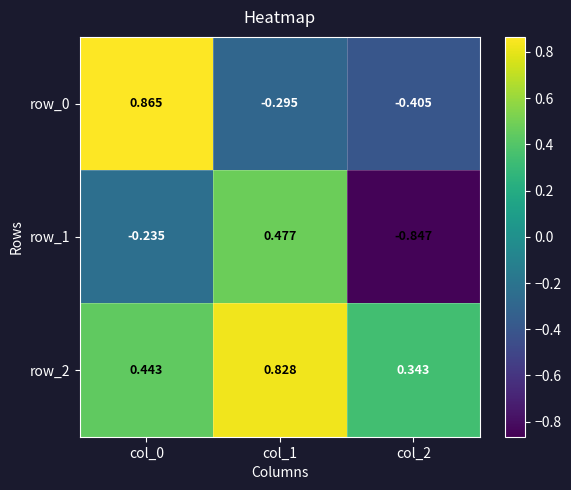

Is the value of row_2 at col_0 greater than the value of row_0 at col_1?

Yes